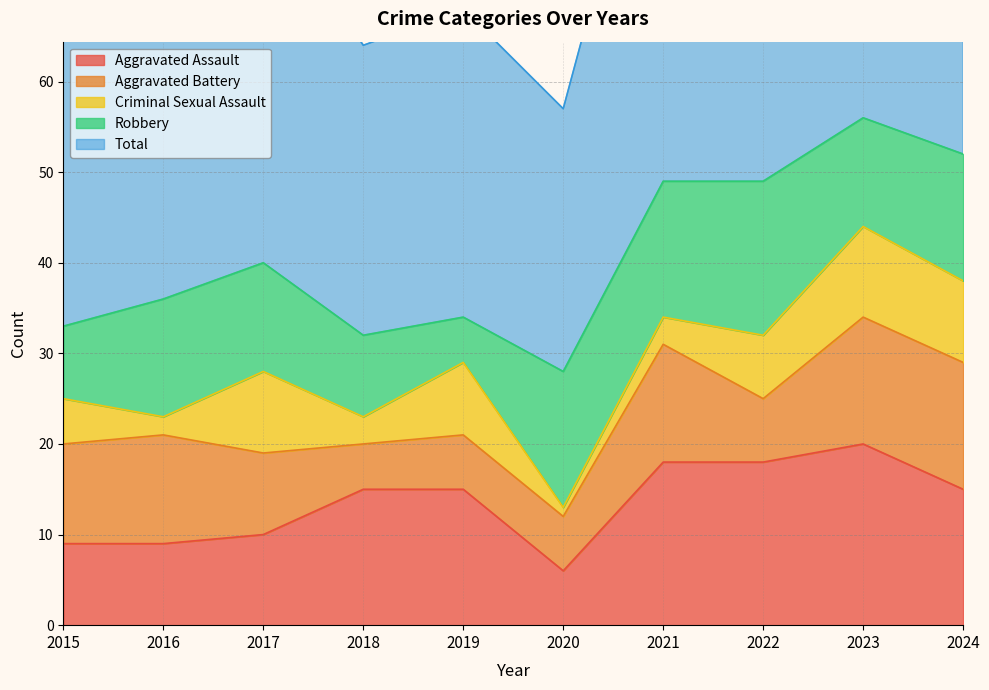

Is it true that Criminal Sexual Assault equals 8 at 2019?

True